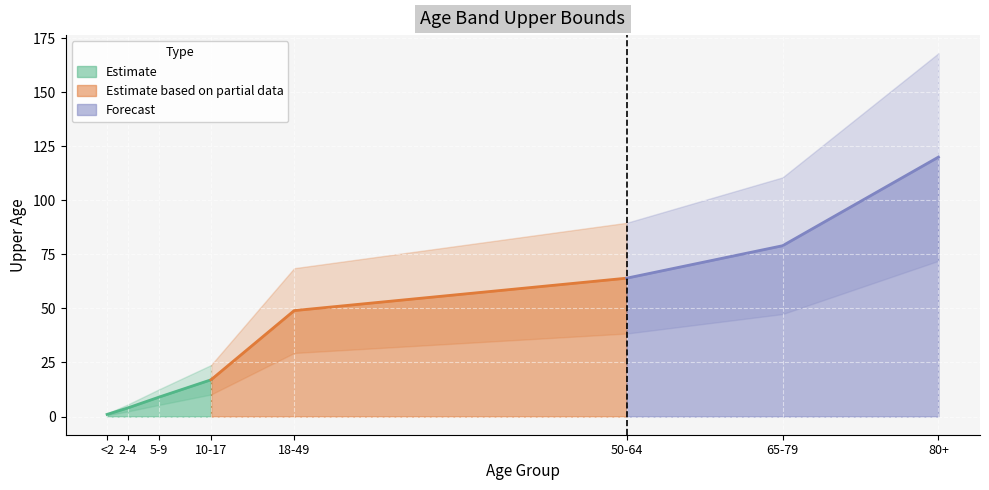

Which category has the highest value across all series?

80+